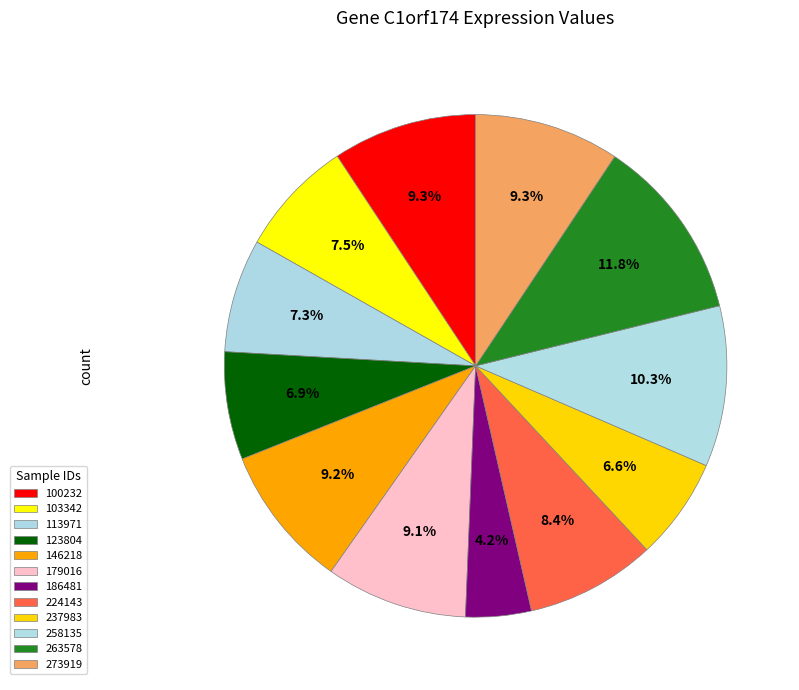

How many slices are in this pie chart?

12